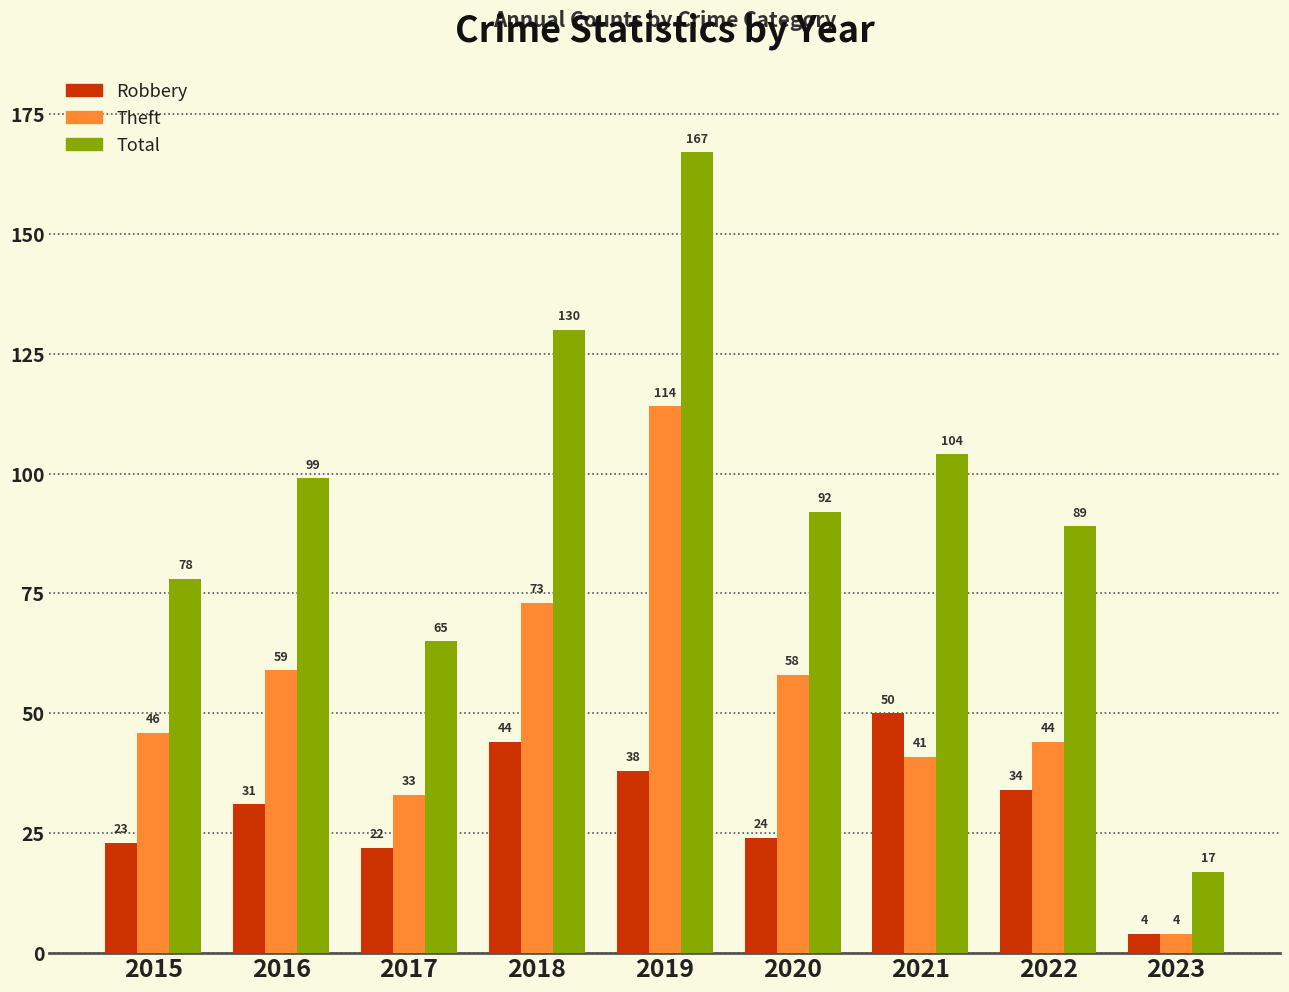

What is the minimum value for Total?

17